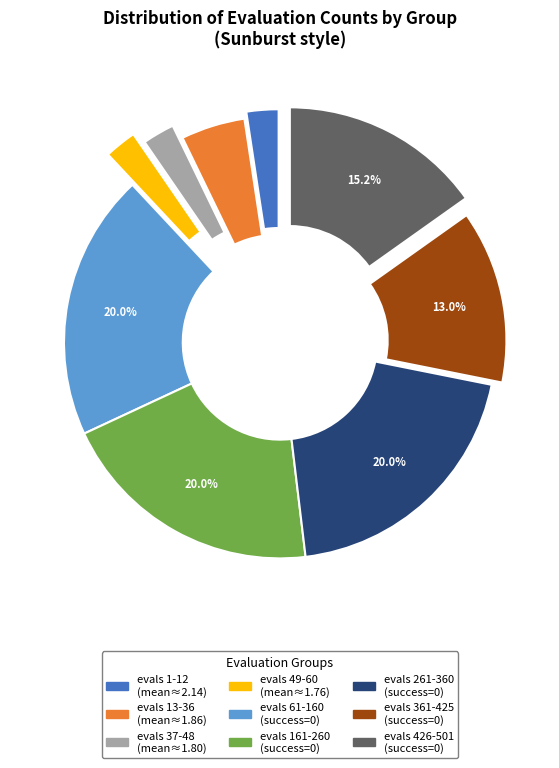

Is there a majority slice in this chart?

No